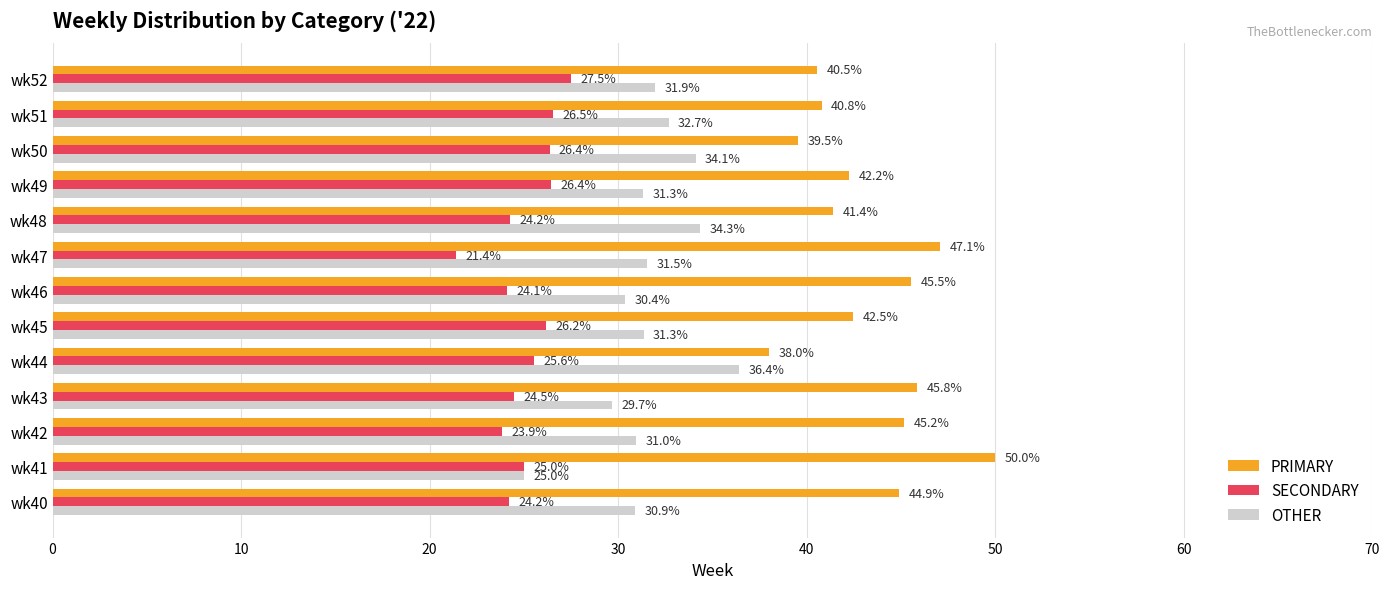

What is the maximum value for PRIMARY?

50.0